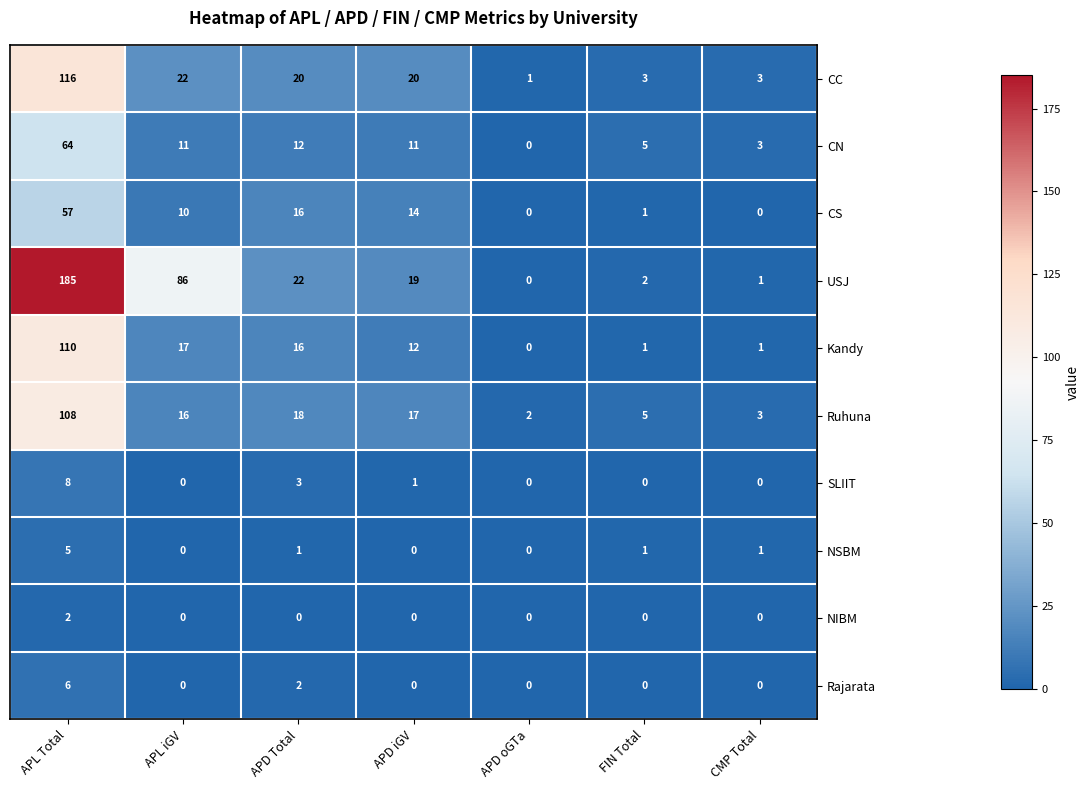

What is the maximum value shown in the chart?

185